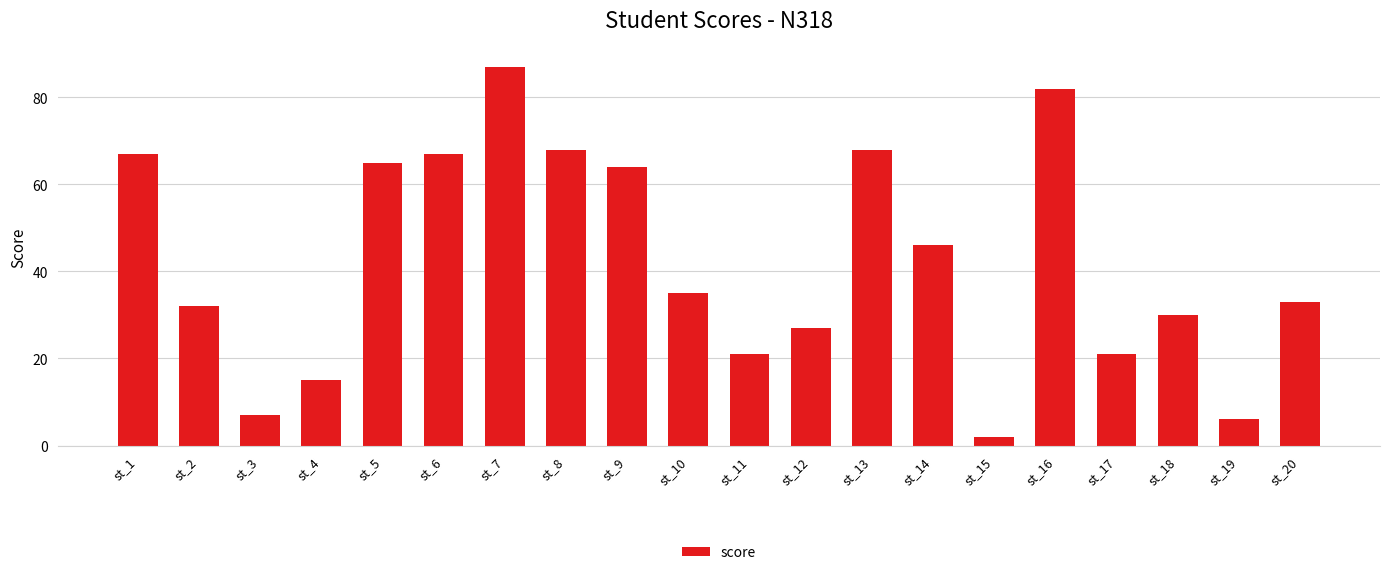

What is the maximum value shown in the chart?

87